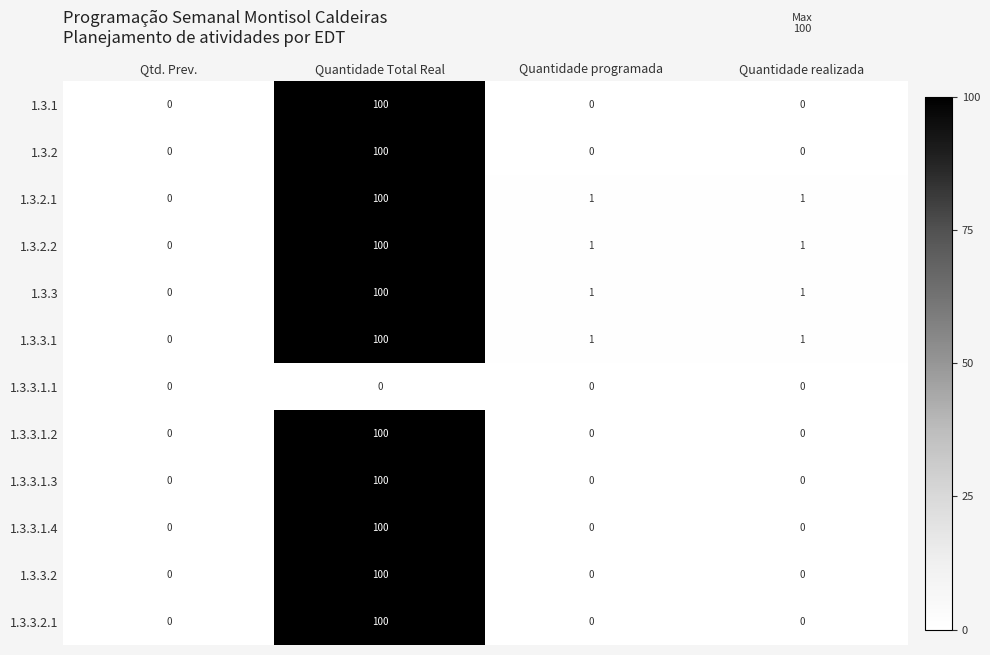

Between Quantidade realizada and Quantidade programada, which is larger?

Quantidade realizada